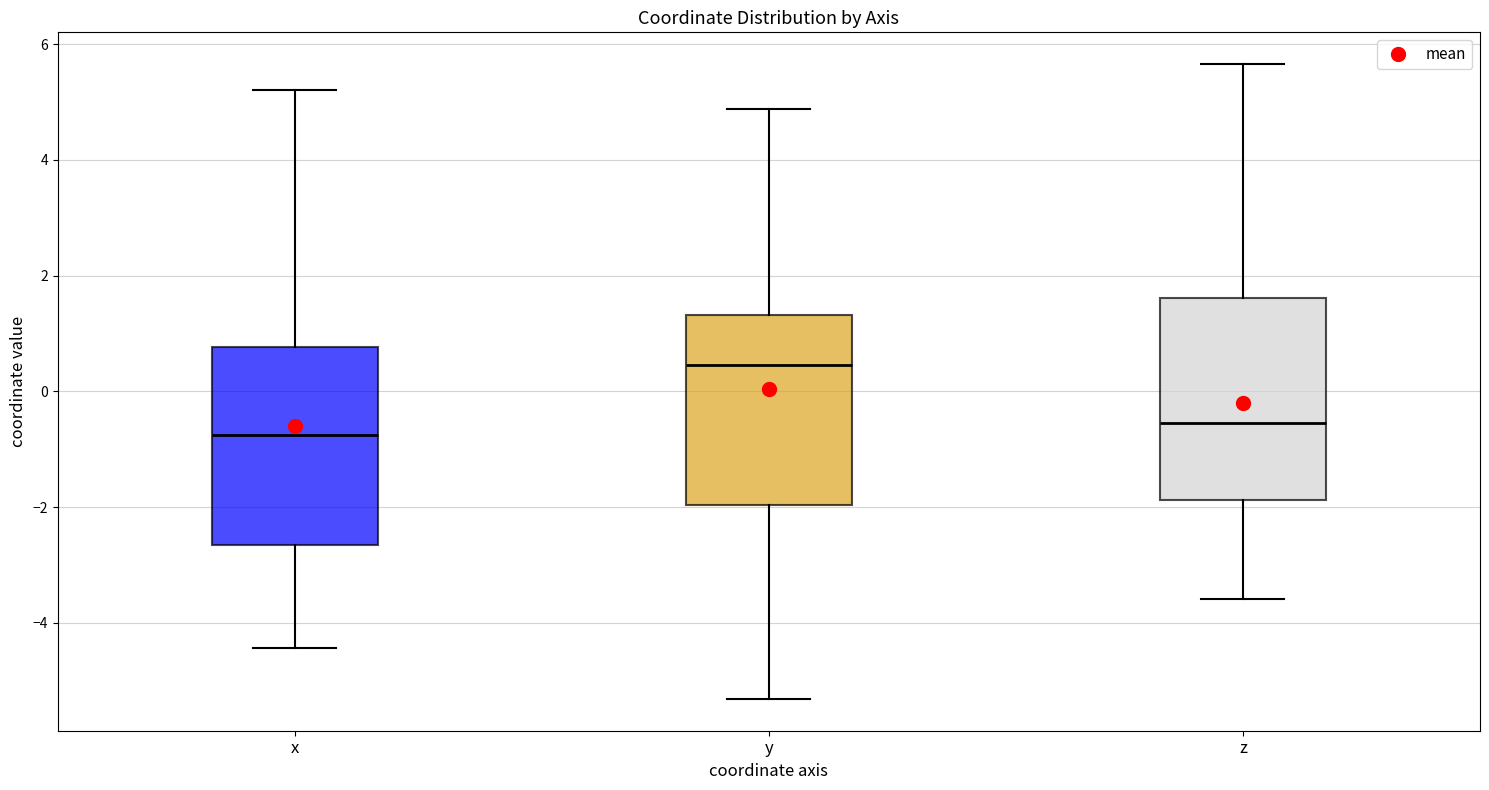

Reading left to right, transcribe this box plot: for each box, give where its median line is, the range the box spans, and where its two whiskers end, as read against the y-axis. The values are not printed on the chart, so give them approximately, as read against the axis.

x: median -0.8, box -2.6 to 0.8, whiskers -4.4 to 5.2
y: median 0.4, box -2.0 to 1.4, whiskers -5.4 to 4.8
z: median -0.6, box -1.8 to 1.6, whiskers -3.6 to 5.6